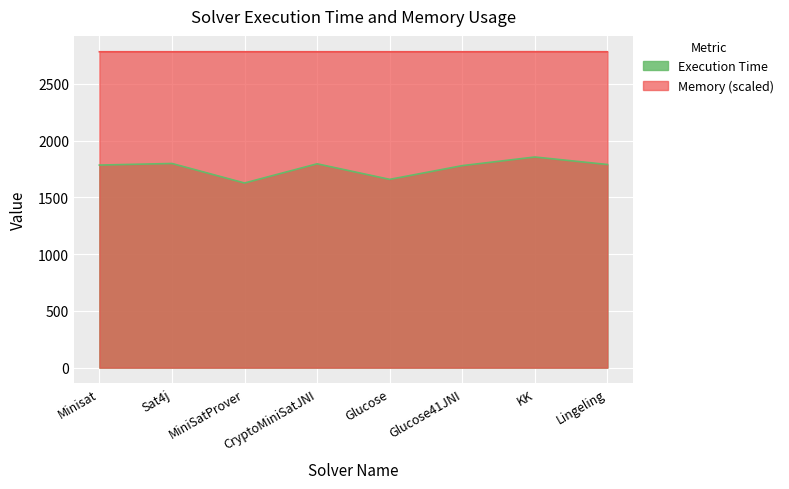

True or false: Memory has a value of 2783.4 at Minisat.

True